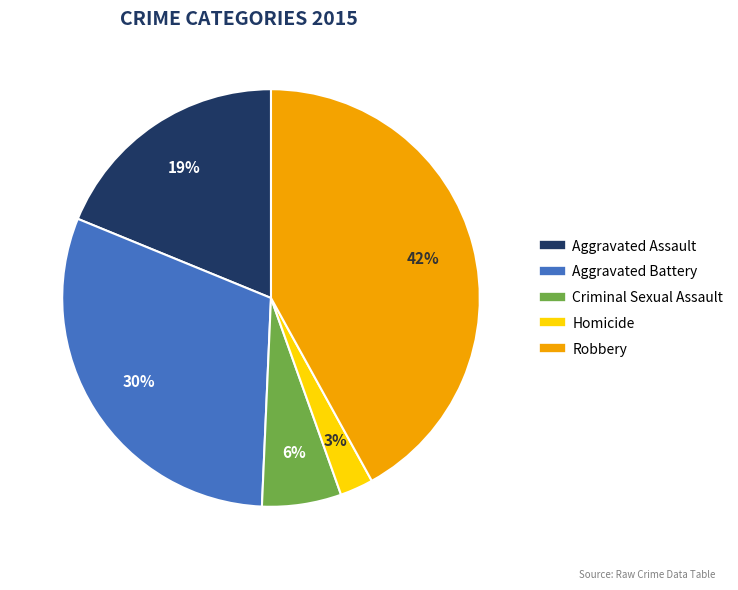

Which slice is the smallest?

Homicide